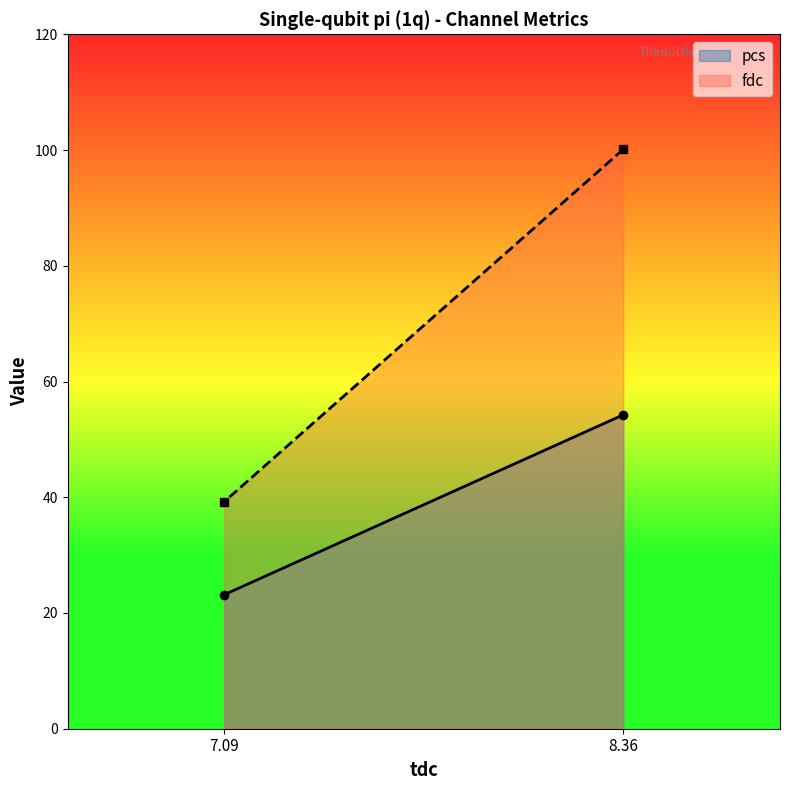

Is the value of pcs at 8.363284 greater than the value of fdc at 7.090133?

Yes